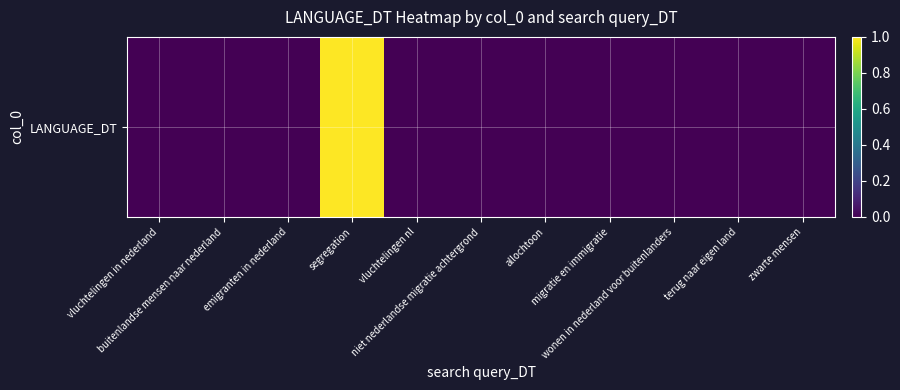

The value at vluchtelingen nl is 0. True or false?

False